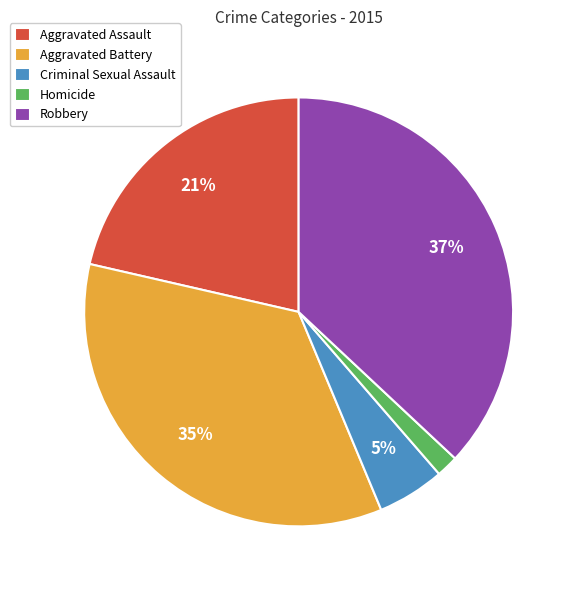

Is there any slice that represents more than half of the pie?

No